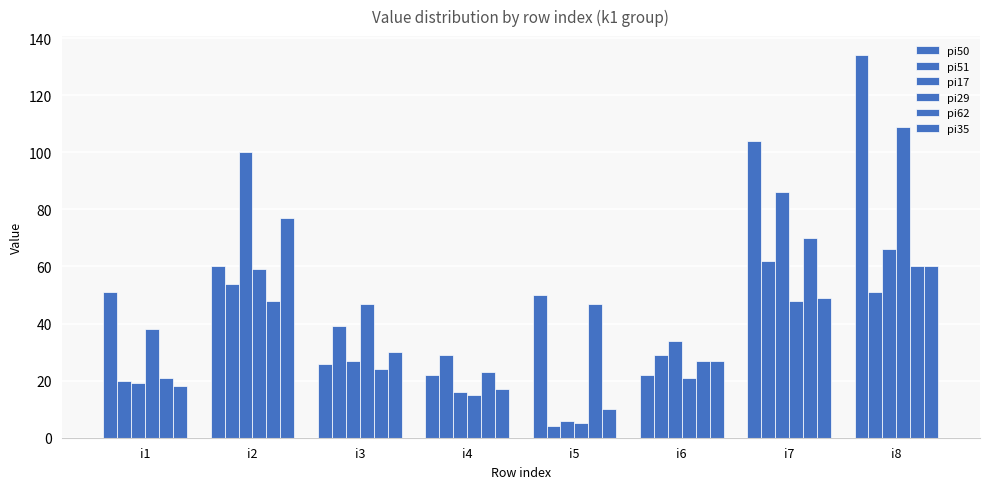

What is the sum of the pi62 values at i3 and i1?

45